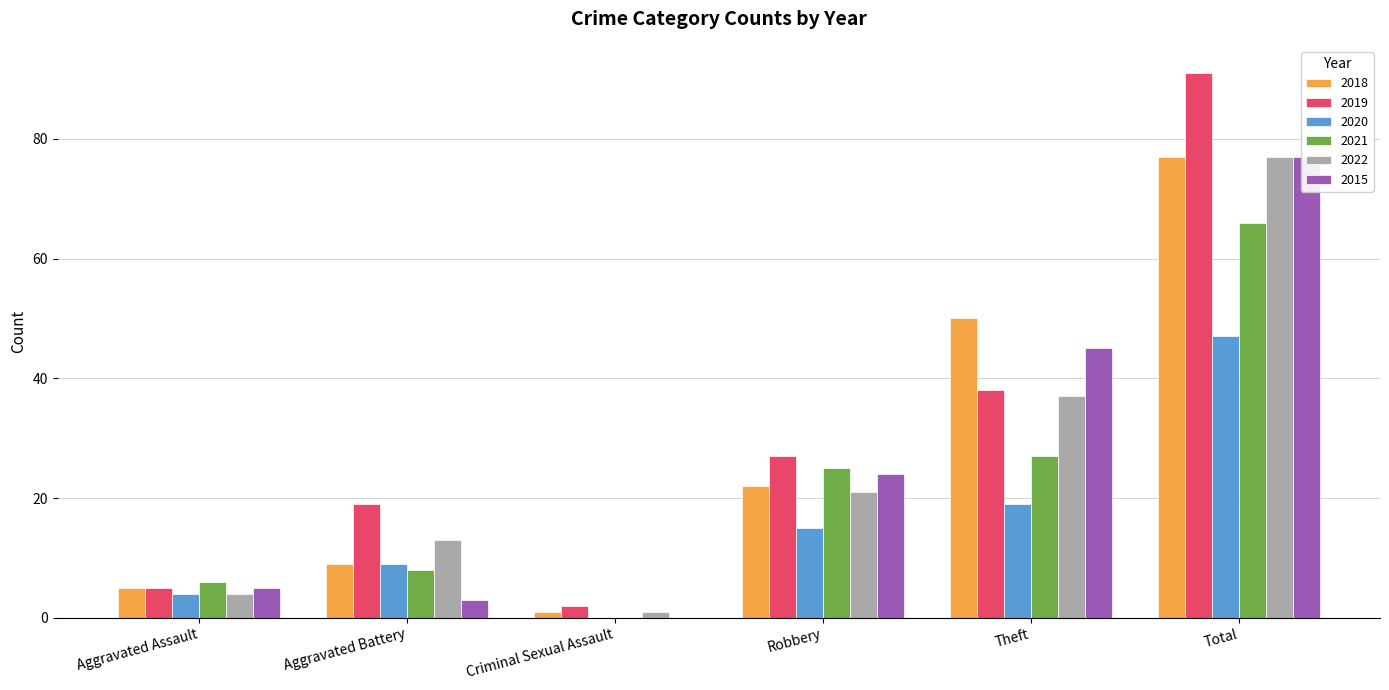

Reading left to right, transcribe all the data shown in this chart.

2018: 5	9	1	22	50	77
2019: 5	19	2	27	38	91
2020: 4	9	0	15	19	47
2021: 6	8	0	25	27	66
2022: 4	13	1	21	37	77
2015: 5	3	0	24	45	77